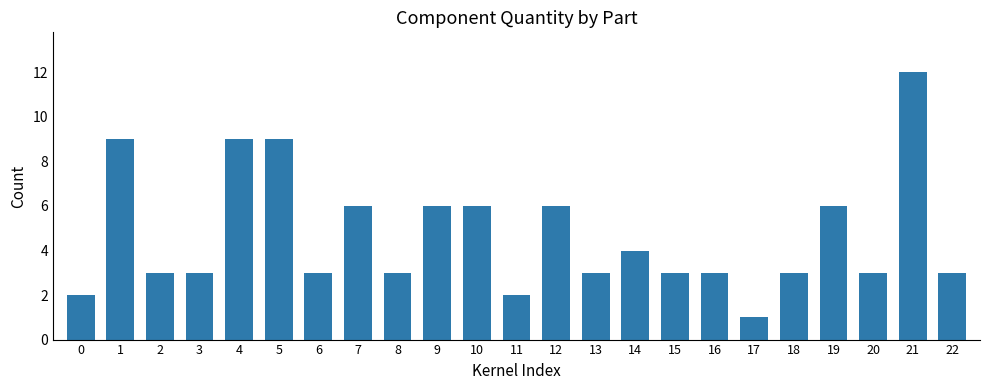

At which category does the chart reach its peak across all series?

21